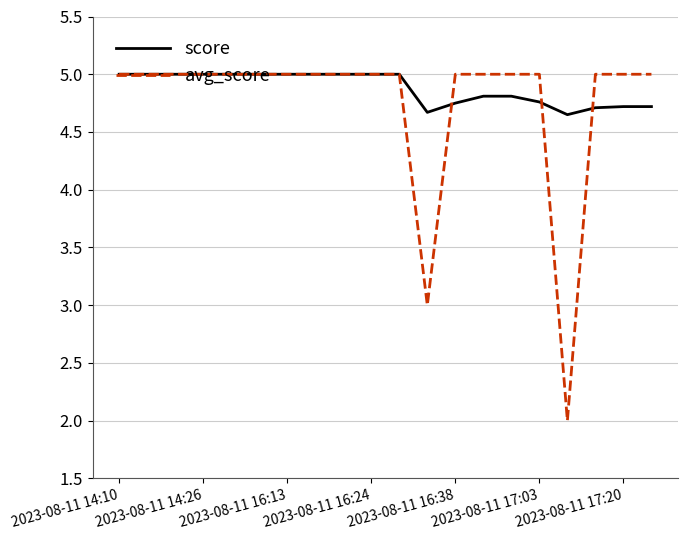

Count the score values in the range 4 to 5.

20